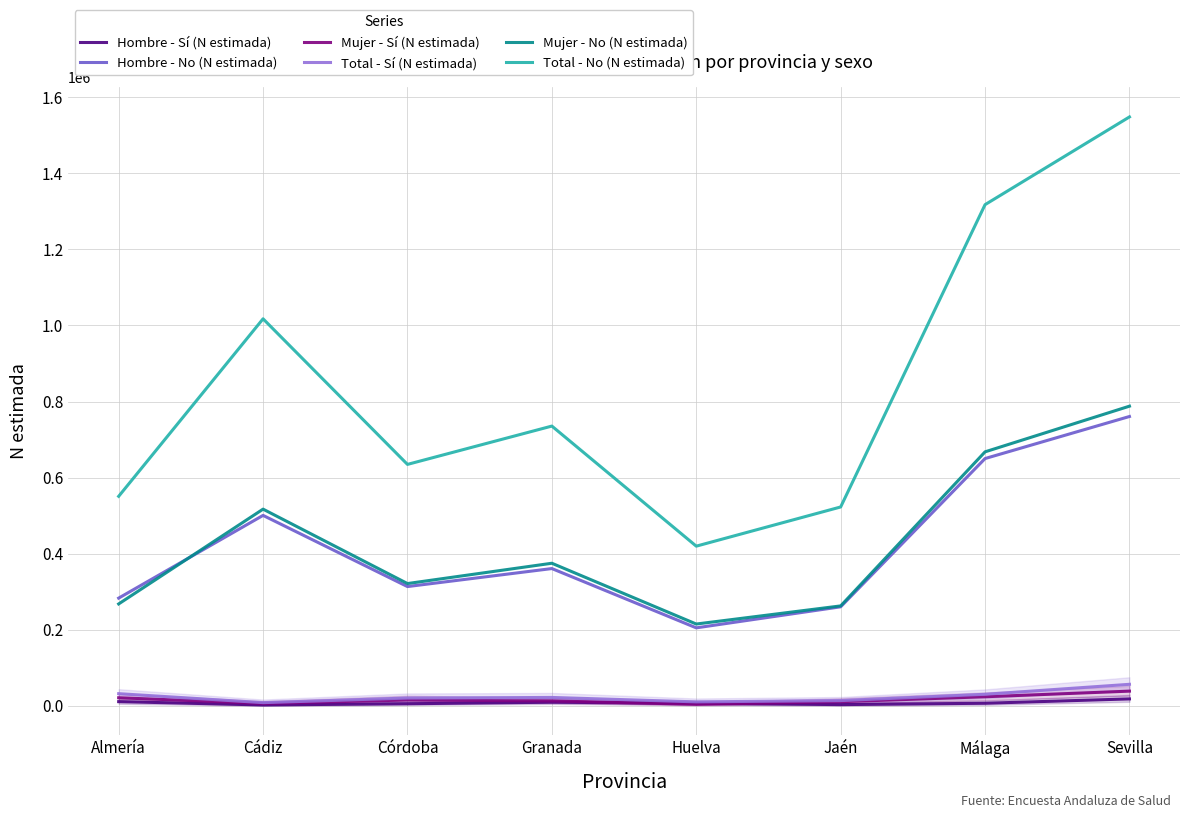

At which category is the sum across all series the highest?

Sevilla